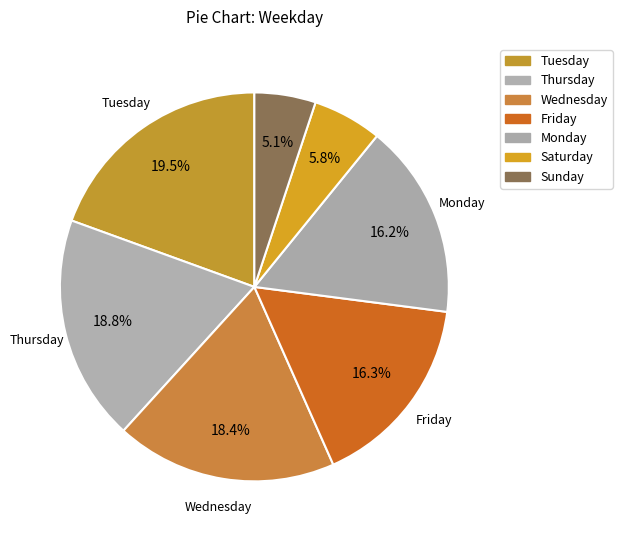

Is the sum of Tuesday and Sunday greater than half?

No